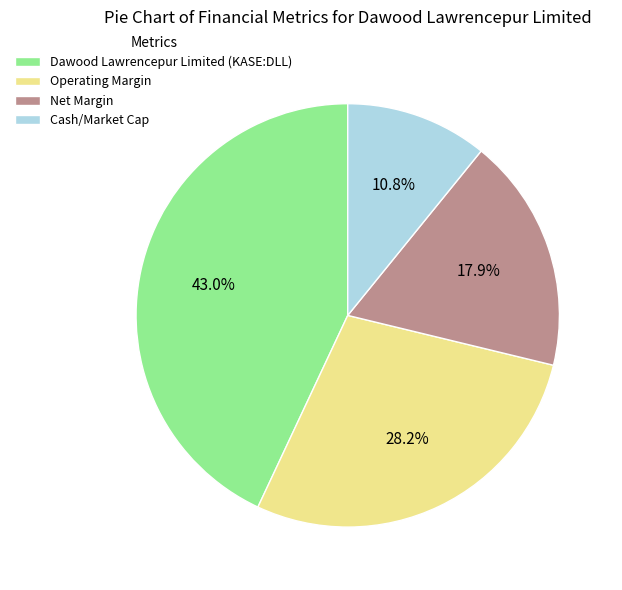

The Cash/Market Cap slice represents 18% of the pie. True or false?

False